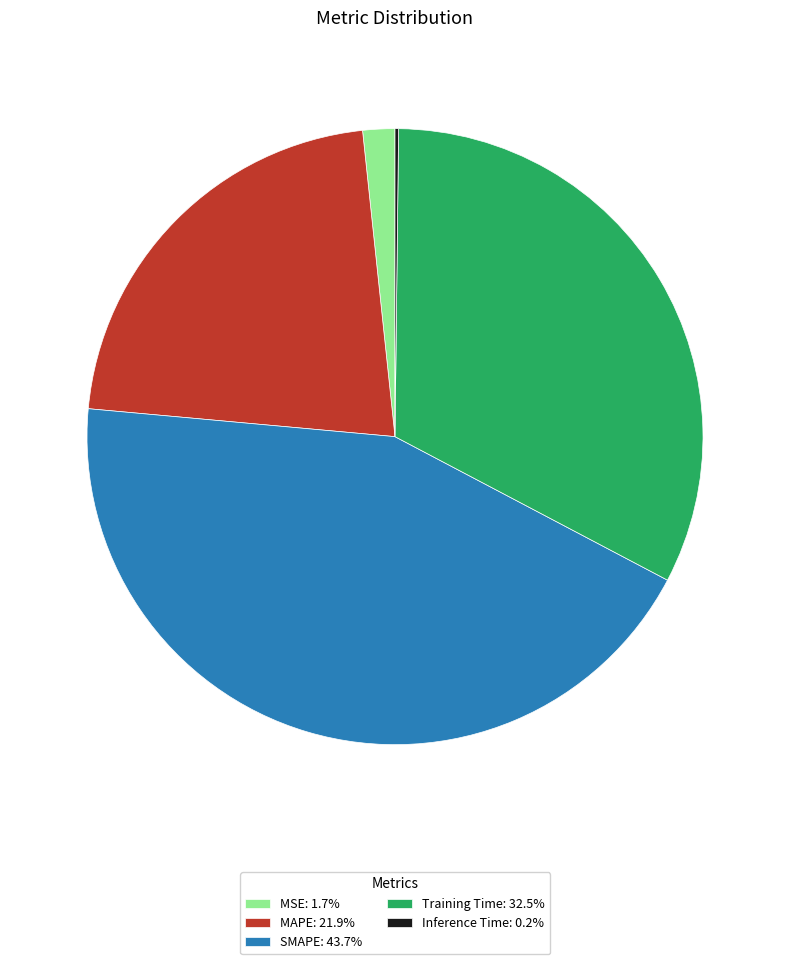

Is the sum of SMAPE: 43.7% and MAPE: 21.9% greater than half?

Yes